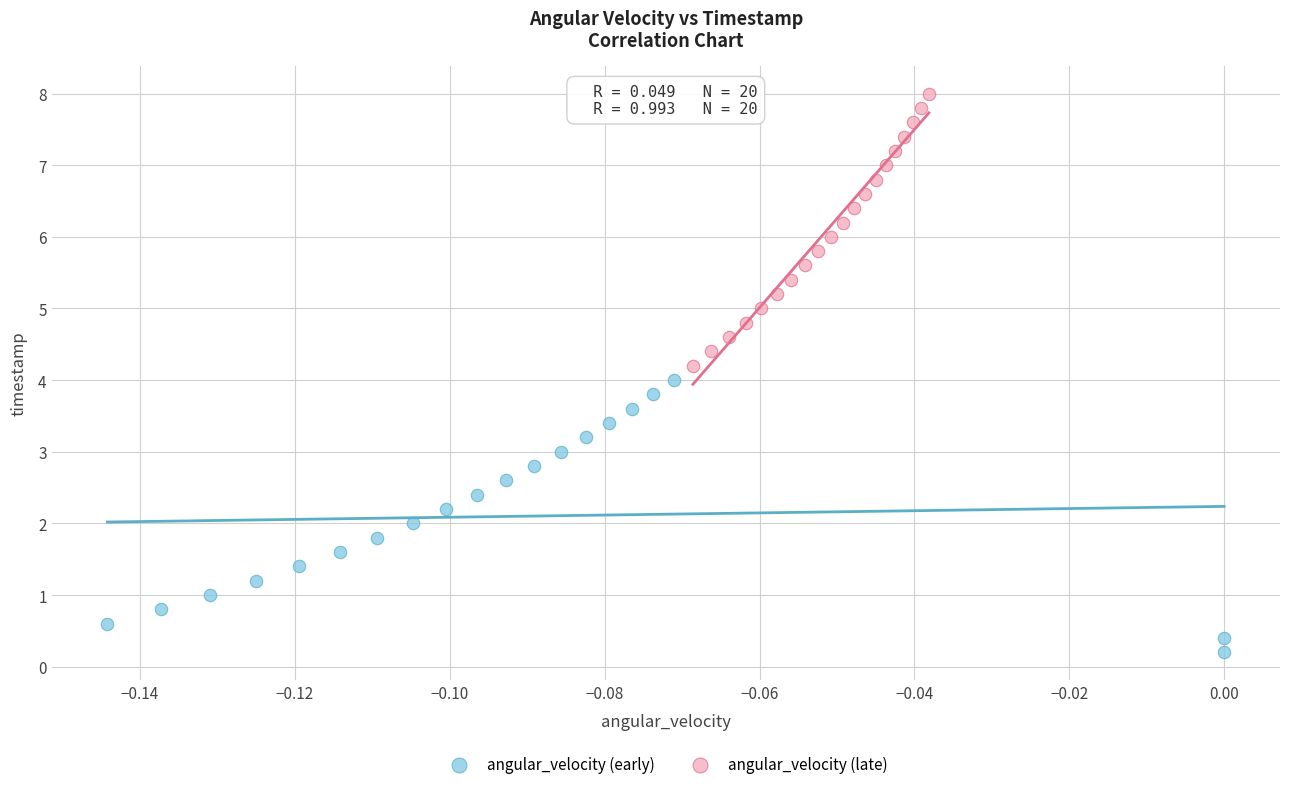

Which series reaches the minimum Y coordinate?

angular_velocity (early)